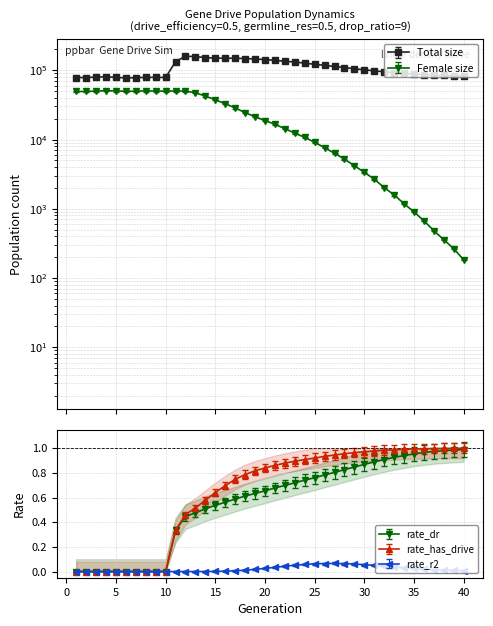

What are all the series names shown in the legend?

size, female_size, rate_dr, rate_r2, rate_has_drive